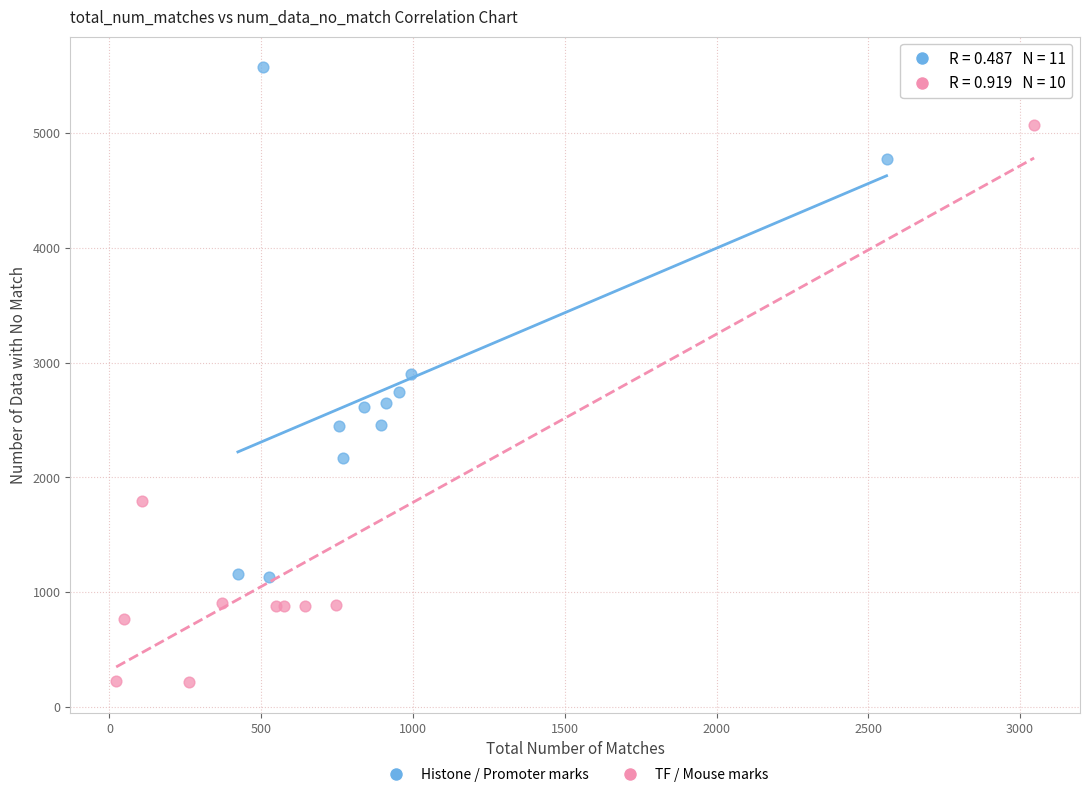

Which series contains the highest Y value?

Histone / Promoter marks